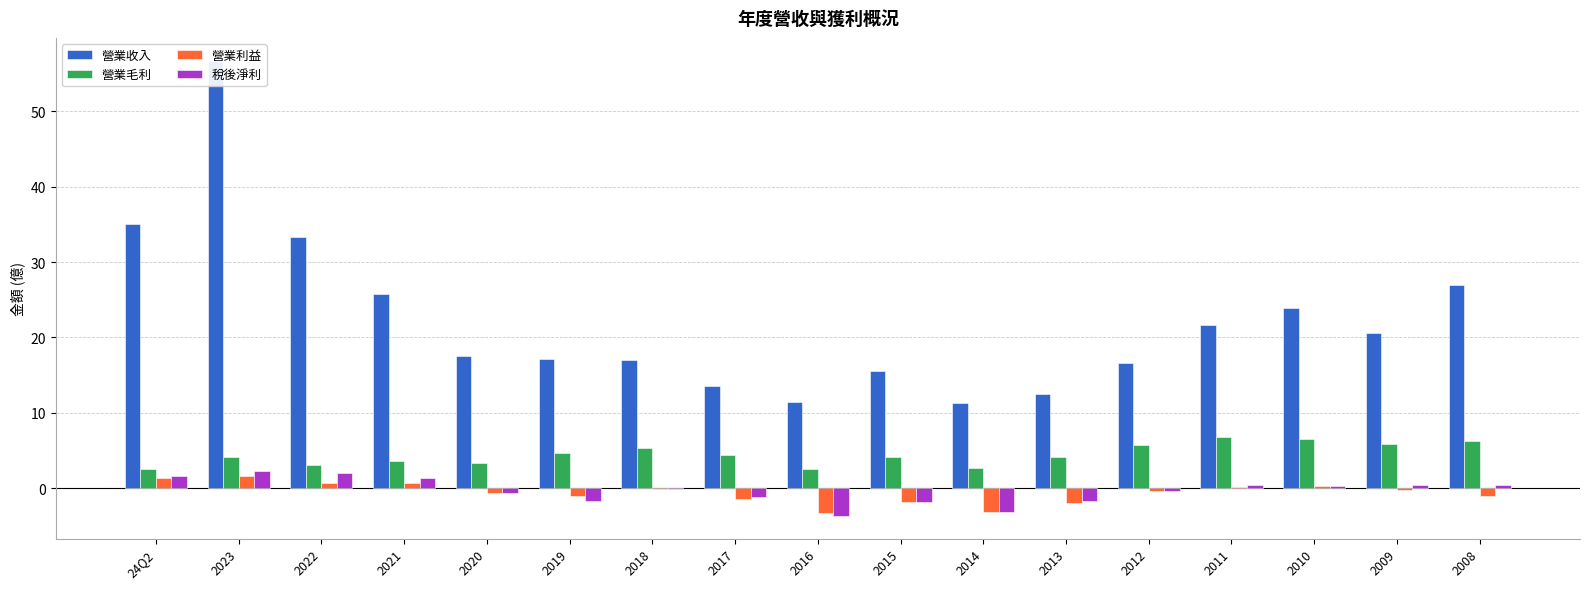

What is the sum of all 營業毛利 values?

75.6